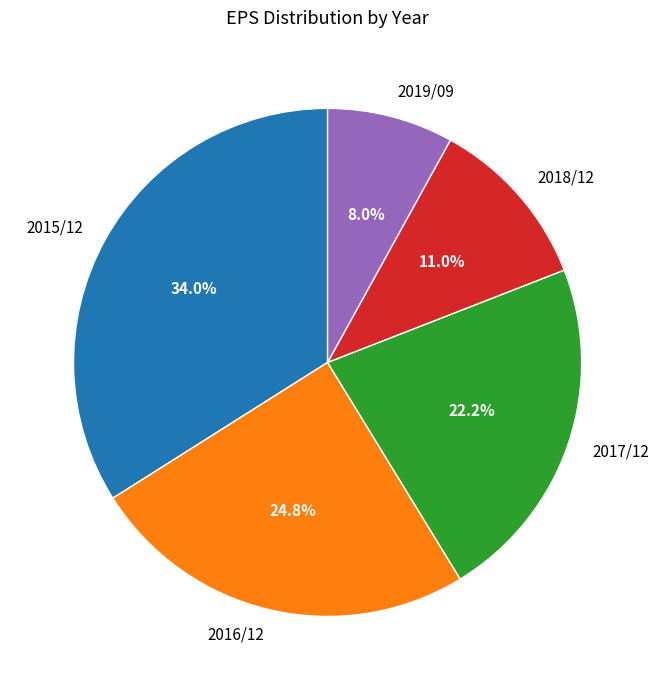

Combined, what portion of the pie is 2017/12 and 2015/12?

56.2%